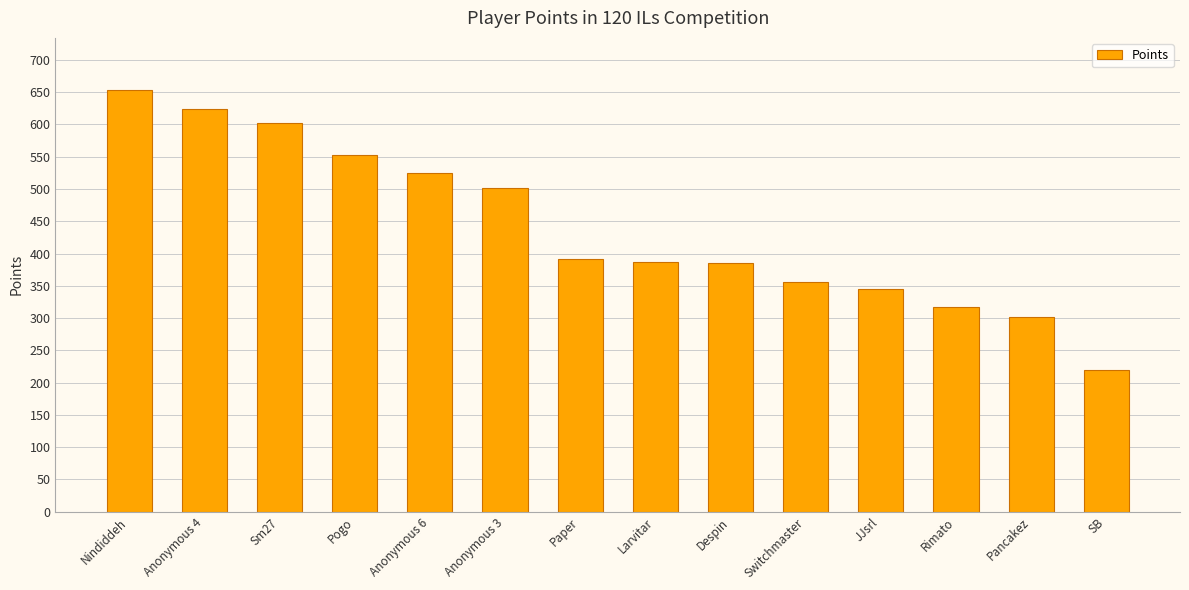

What is the difference between the values at Anonymous 4 and Anonymous 3?

123